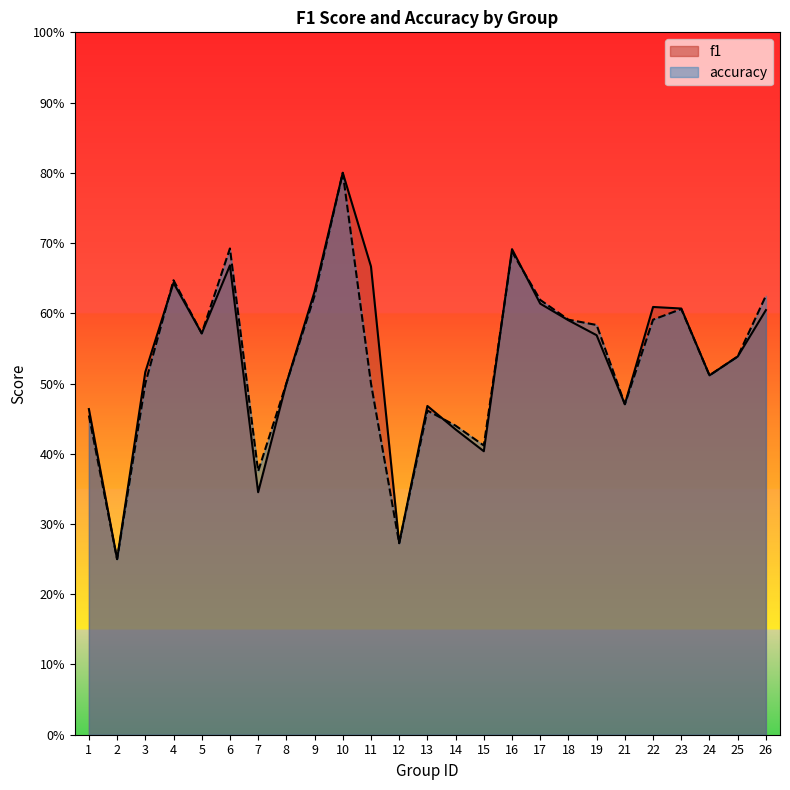

Reading left to right, transcribe all the data shown in this chart.

f1: 0.5	0.2	0.5	0.6	0.6	0.7	0.3	0.5	0.6	0.8	0.7	0.3	0.5	0.4	0.4	0.7	0.6	0.6	0.6	0.5	0.6	0.6	0.5	0.5	0.6
accuracy: 0.5	0.2	0.5	0.6	0.6	0.7	0.4	0.5	0.6	0.8	0.5	0.3	0.5	0.4	0.4	0.7	0.6	0.6	0.6	0.5	0.6	0.6	0.5	0.5	0.6